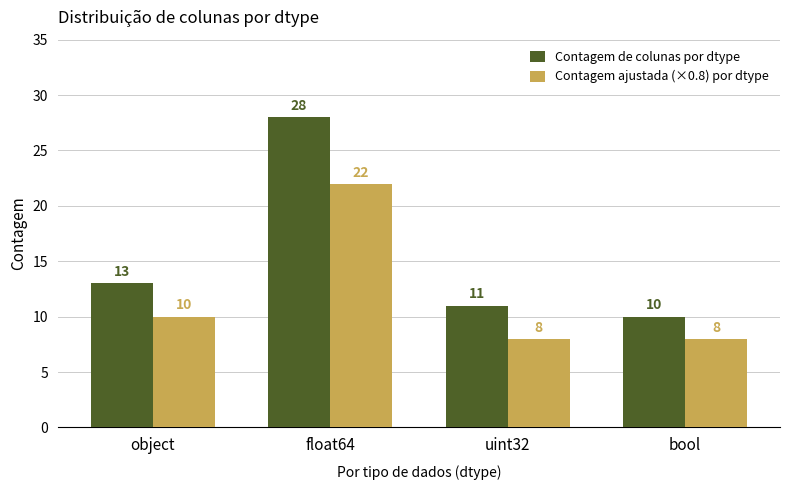

Reading left to right, what are all the values shown in this chart?

Contagem de colunas por dtype: object=13	float64=28	uint32=11	bool=10
Contagem ajustada (×0.8) por dtype: object=10	float64=22	uint32=8	bool=8